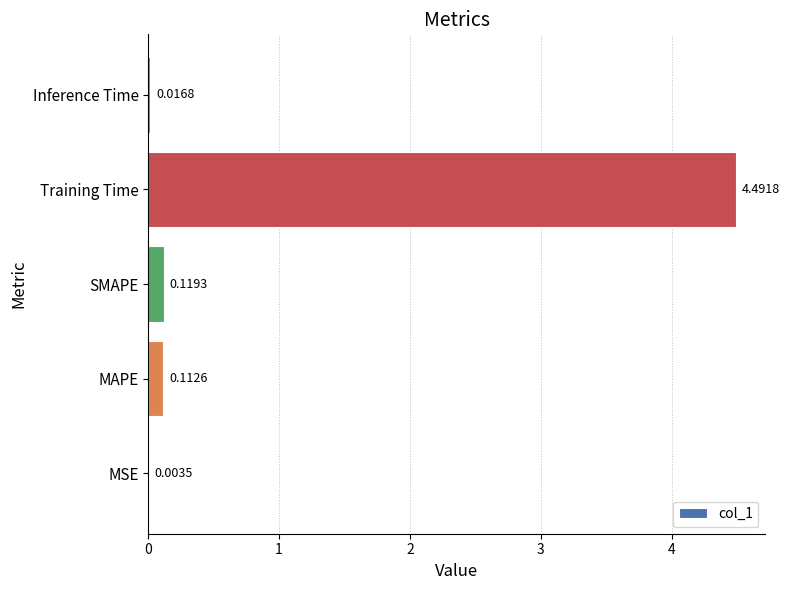

Which label corresponds to the largest value in the chart?

Training Time